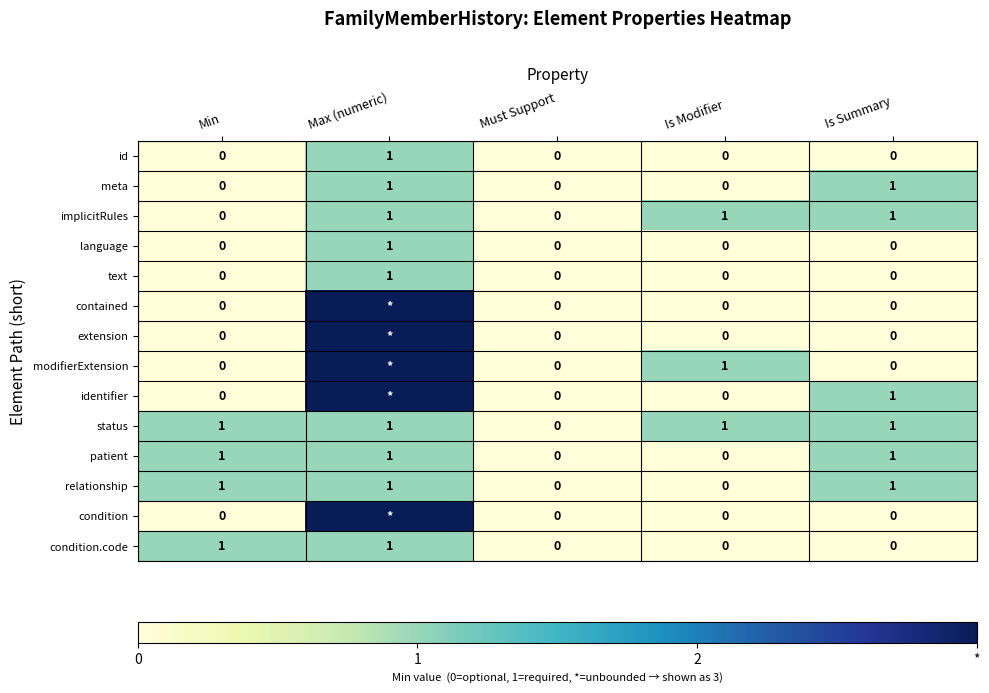

What is the greatest value displayed?

3